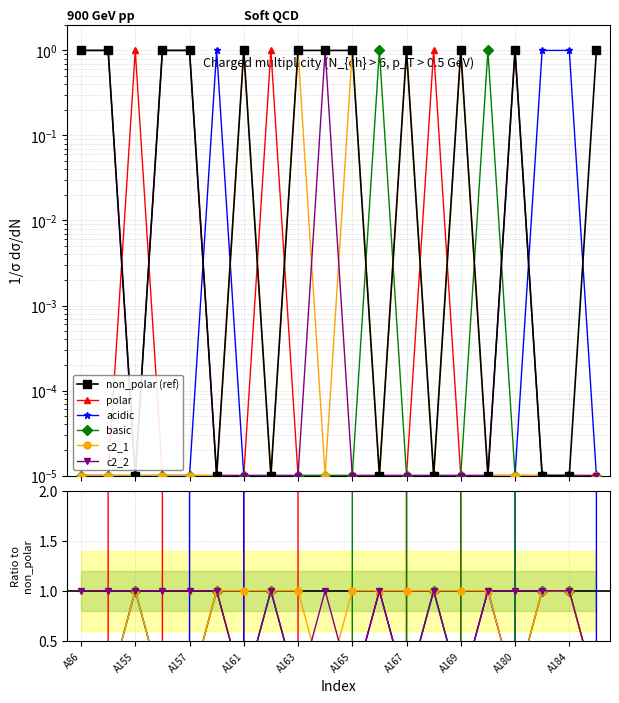

How many interior local valleys does the non_polar (ref) series have?

6